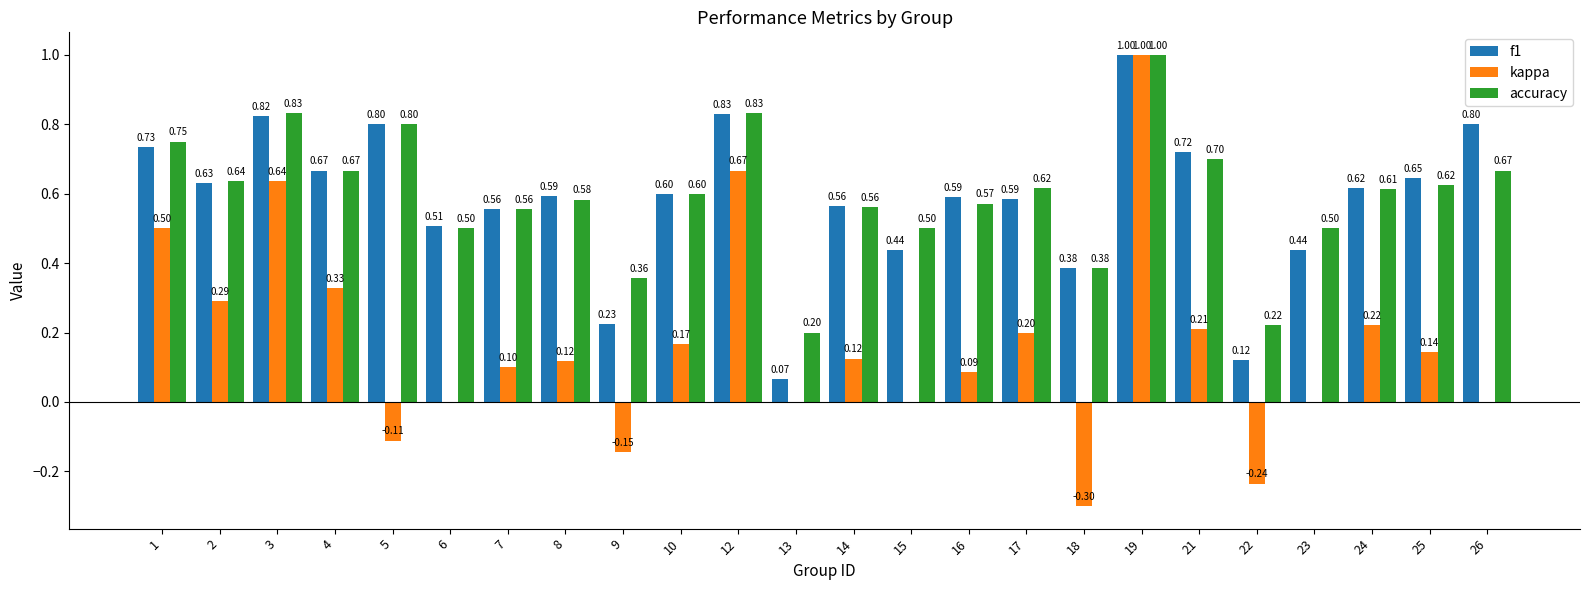

What is the sum of all kappa values?

4.0